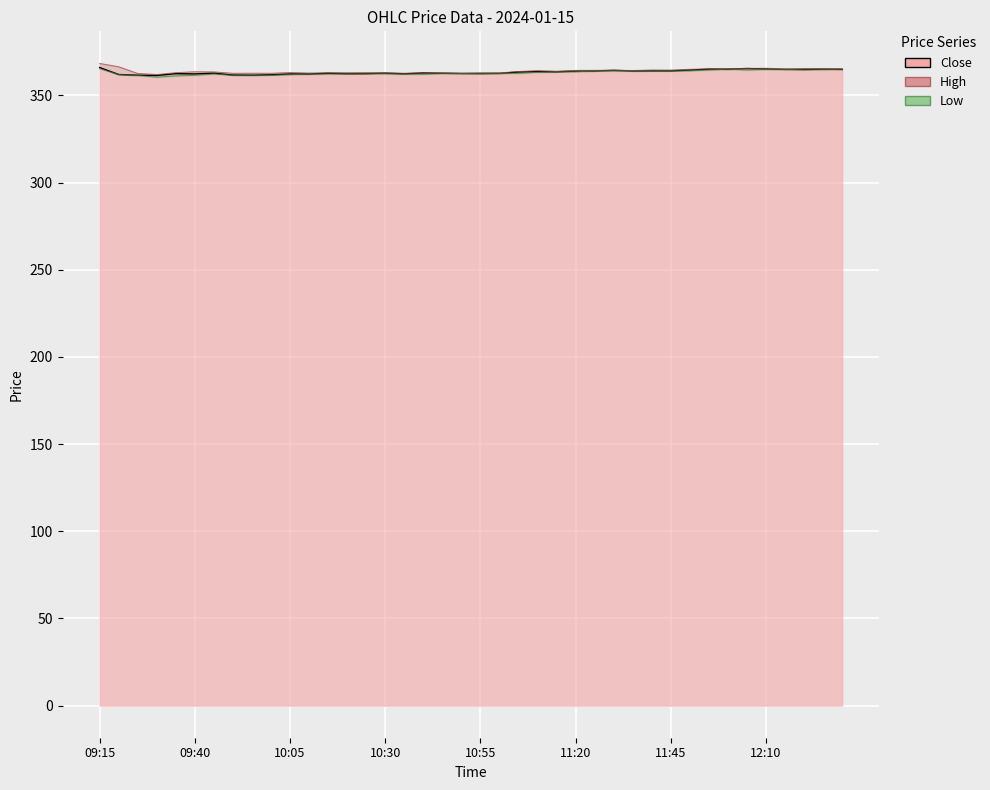

The value of Close at 12:15 is 635.3. True or false?

False